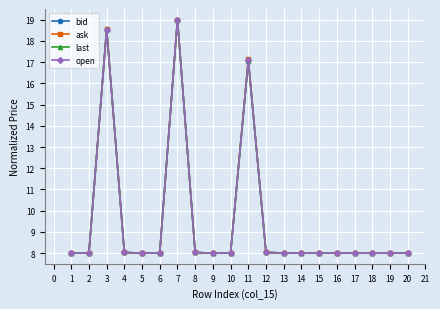

What is the sum of the last values at 6 and 16?

16.0